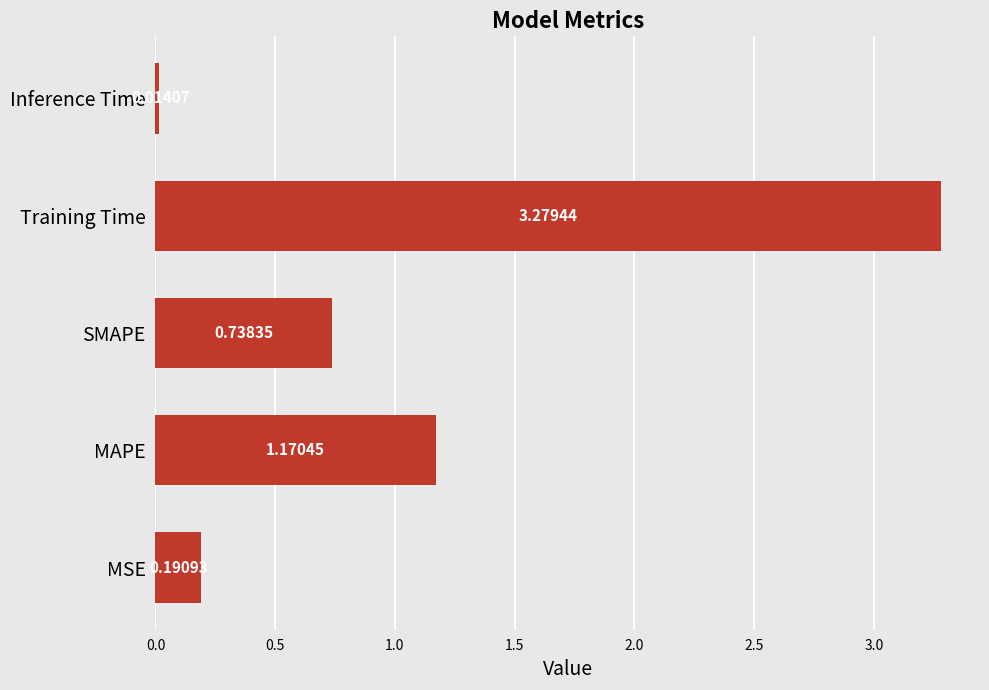

What is the change in value from SMAPE to Training Time?

+2.5